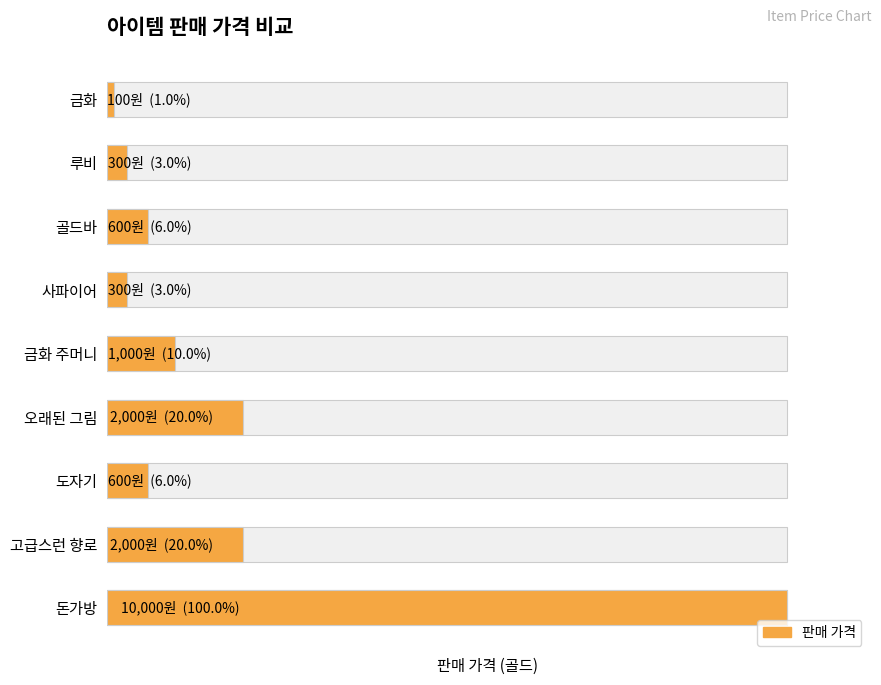

What is the sum of all values?

16900